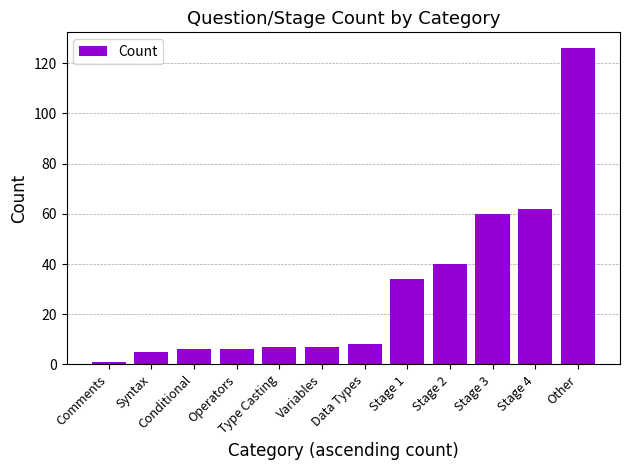

Which category has the lowest value across all series?

Comments